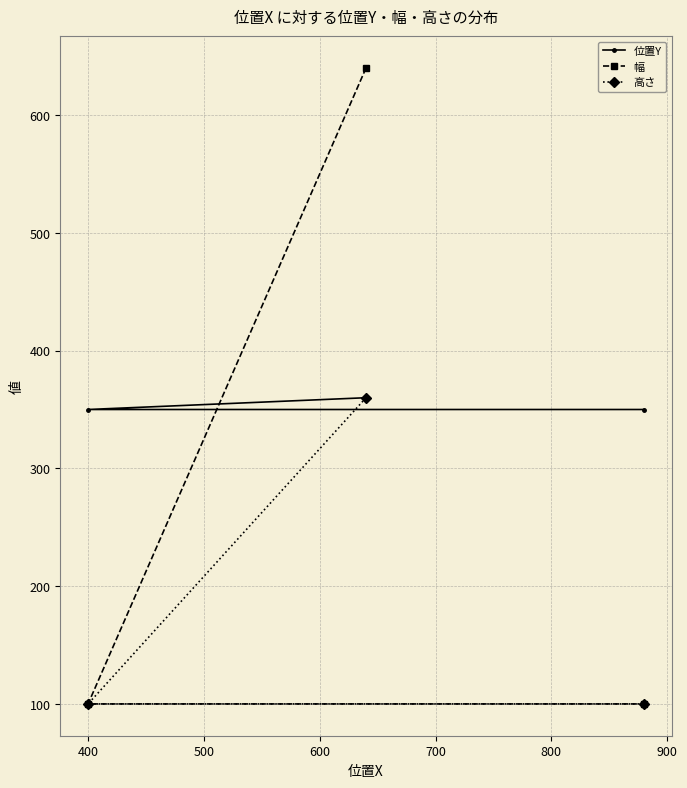

Which label corresponds to the smallest value in the chart?

400